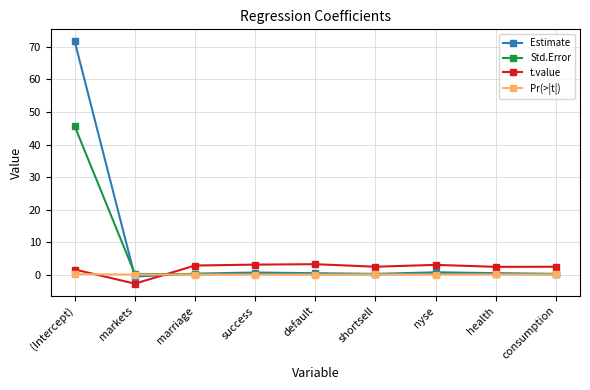

List the series in order of their peak value, lowest first.

Pr(>|t|), t.value, Std.Error, Estimate